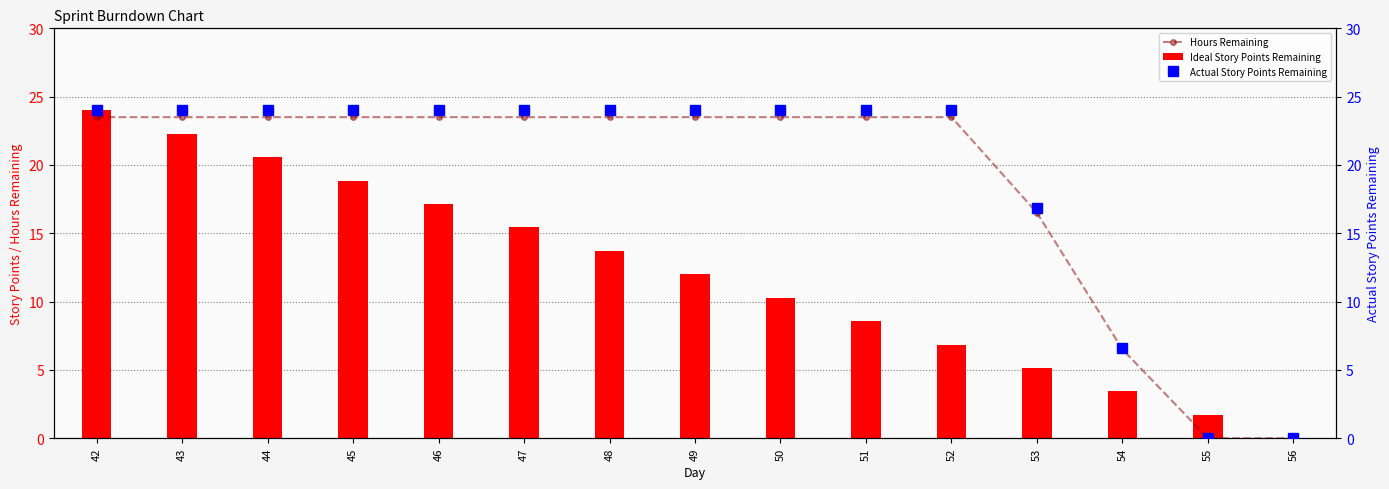

Is it true that Actual Story Points Remaining equals 6.6 at 54?

True